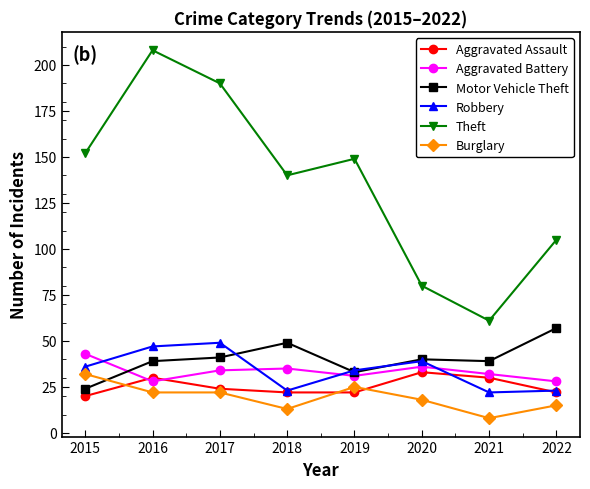

How many times do Robbery and Aggravated Battery cross each other?

4